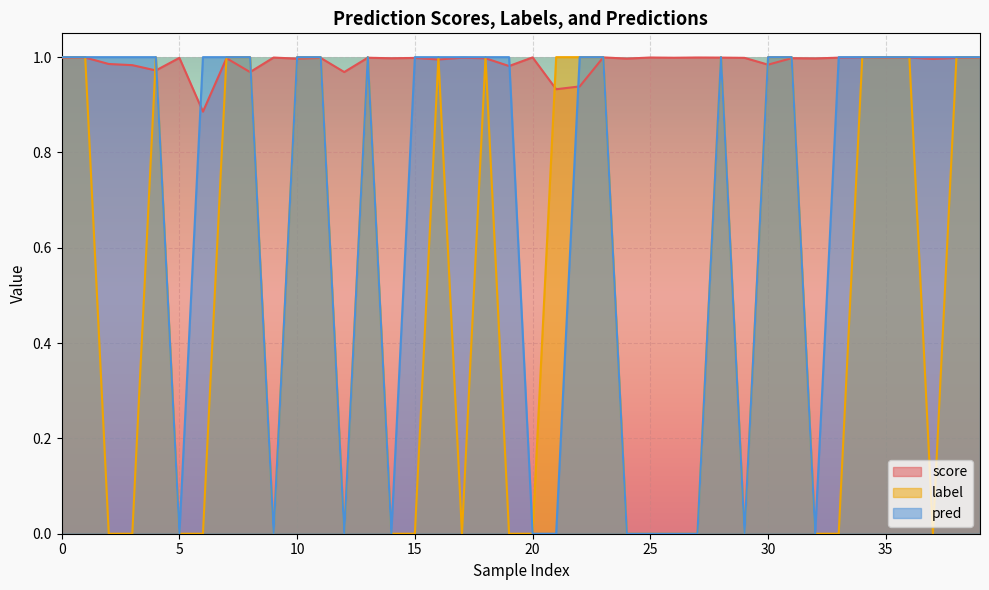

What is the highest value of the label series?

1.0